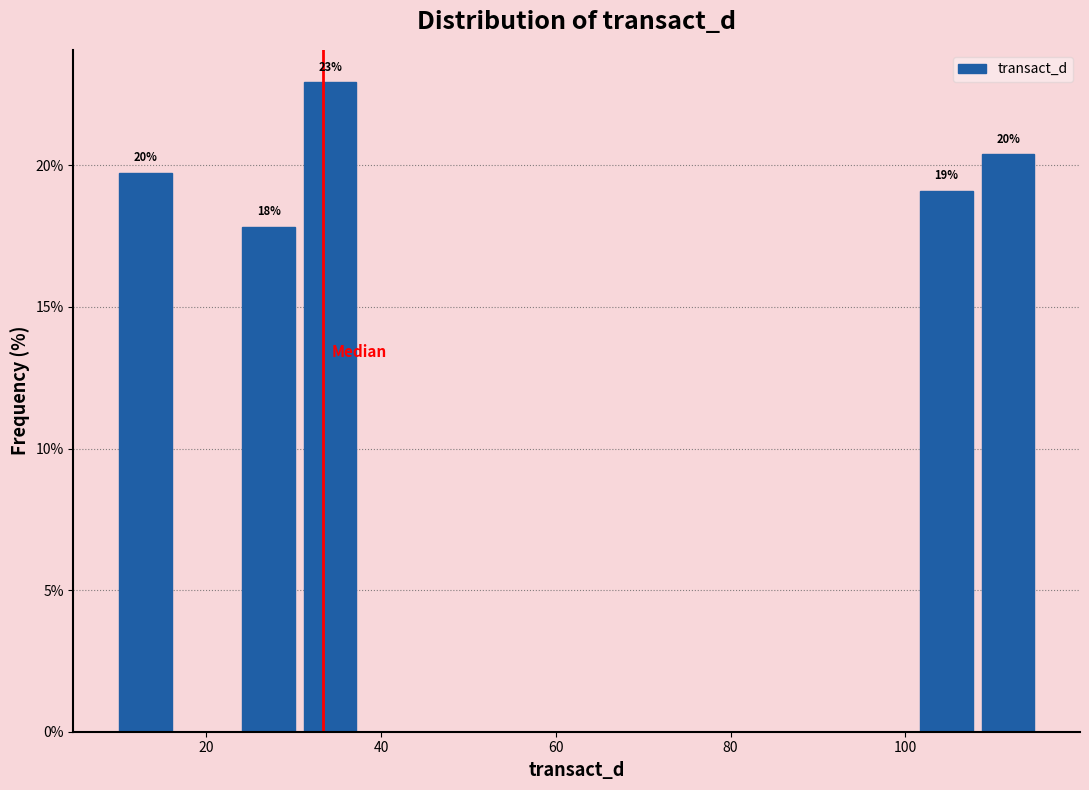

Around what value on the x-axis is the tallest bar? Give the approximate position of its centre, as read against the axis.

34